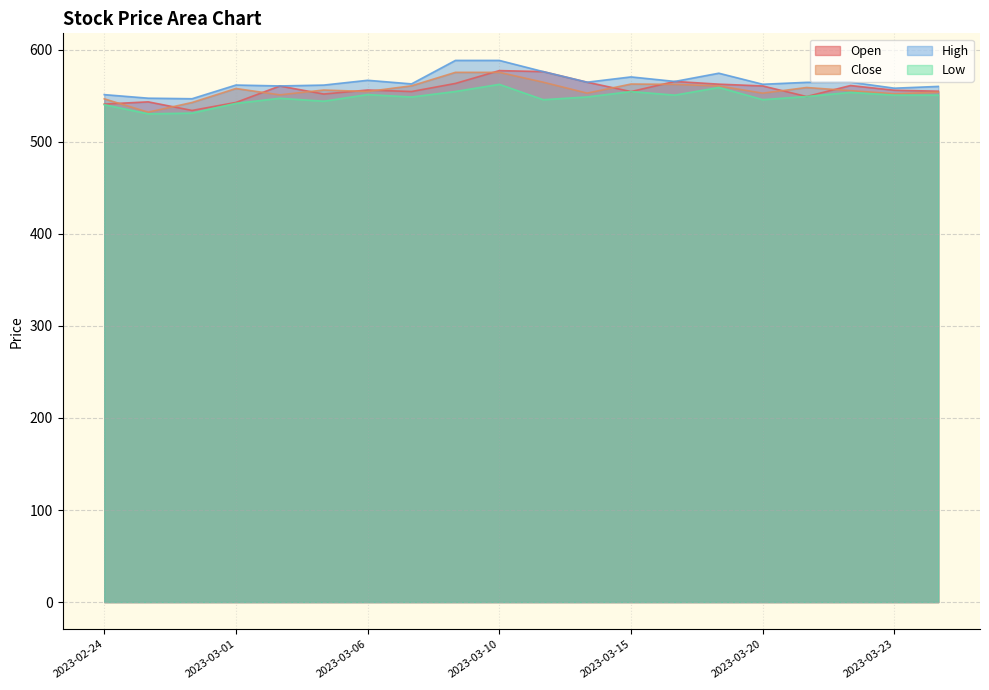

Which category has the highest value across all series?

2023-03-09